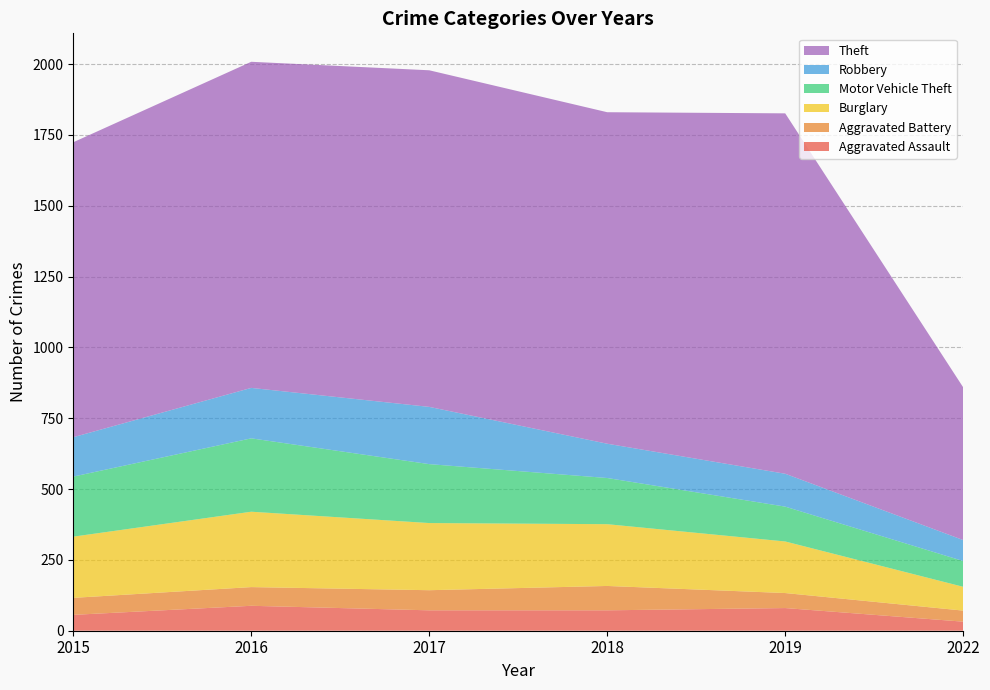

Reading left to right, extract all data points from this chart.

Aggravated Assault: 56	88	72	72	80	32
Aggravated Battery: 60	66	71	86	53	39
Burglary: 216	266	237	218	182	84
Motor Vehicle Theft: 212	259	208	163	123	91
Robbery: 139	178	202	121	116	74
Theft: 1041	1151	1188	1170	1272	539